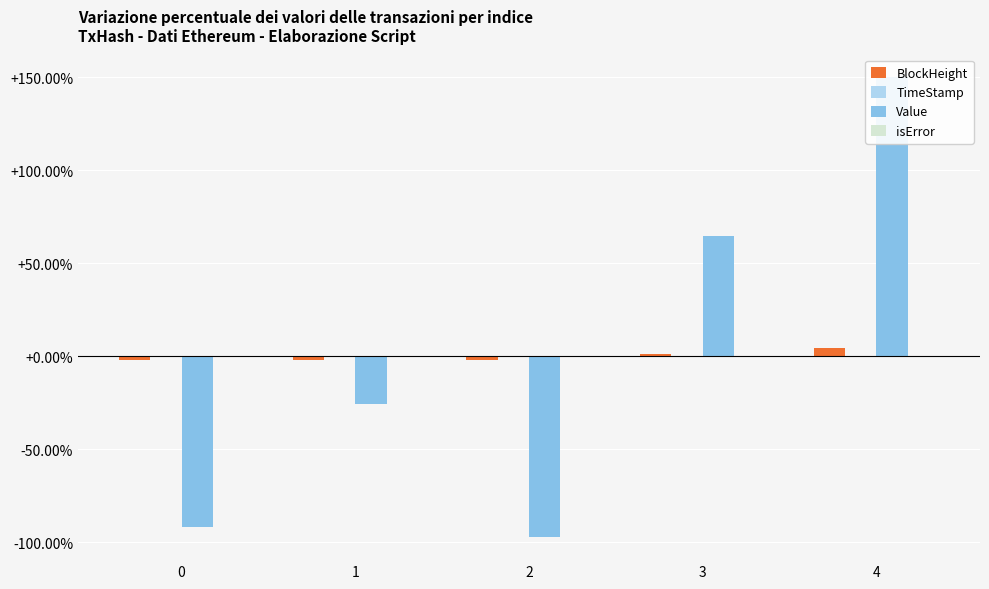

What is the difference between the TimeStamp values at 1 and 4?

0.3